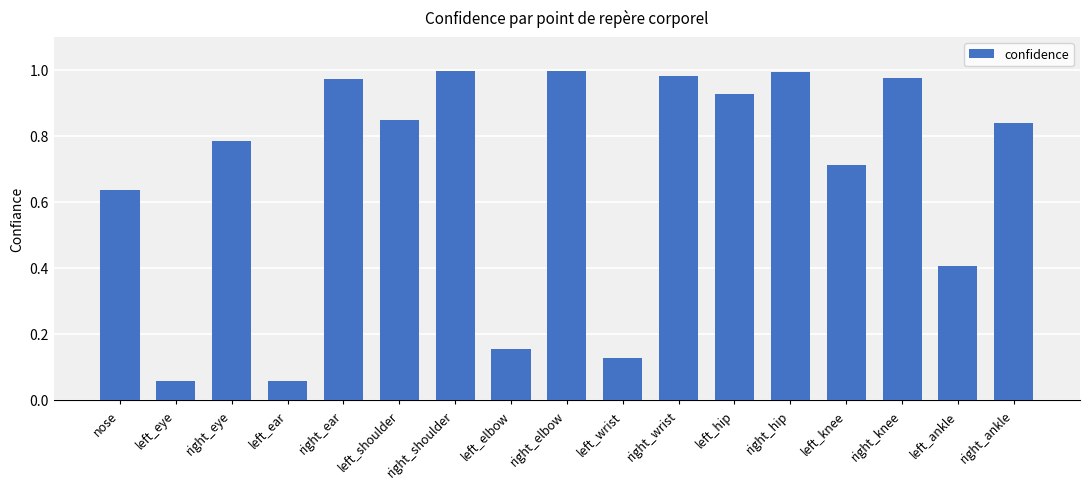

True or false: the data shows 0.3 at nose.

False